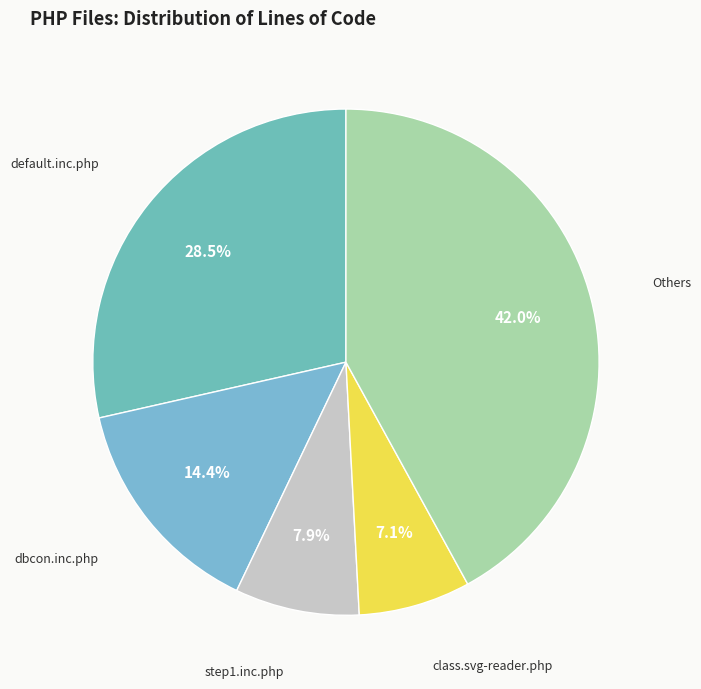

What portion of the pie excludes dbcon.inc.php?

85.6%